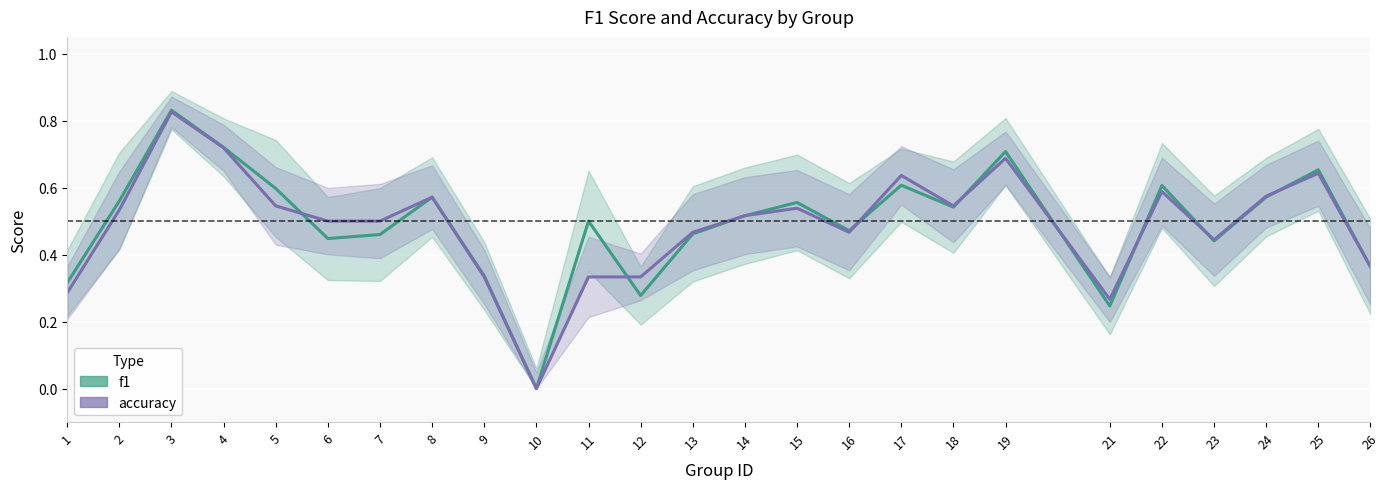

True or false: f1 has a value of 0.0 at 10.

True